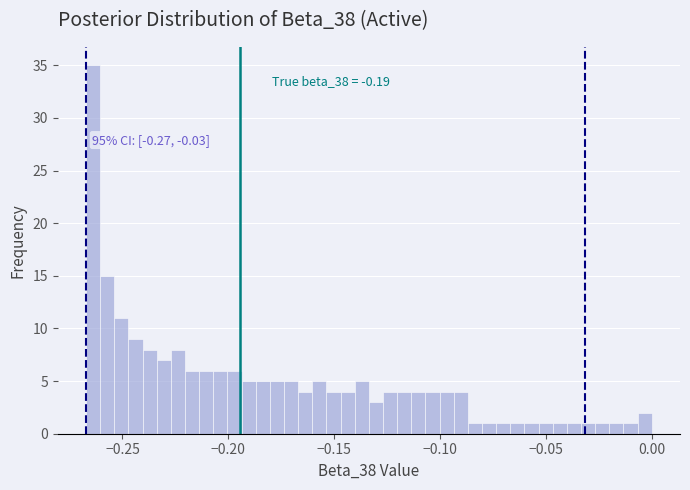

Around what value on the x-axis is the tallest bar? Give the approximate position of its centre, as read against the axis.

-0.265